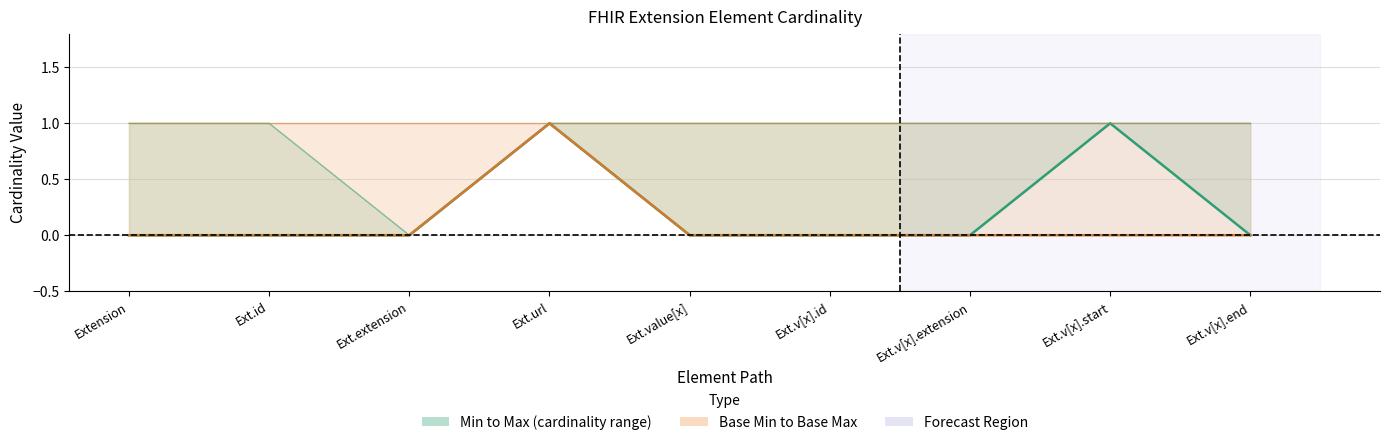

Reading left to right, transcribe all the data shown in this chart.

Min: Extension=0	Ext.id=0	Ext.extension=0	Ext.url=1	Ext.value[x]=0	Ext.v[x].id=0	Ext.v[x].extension=0	Ext.v[x].start=1	Ext.v[x].end=0
Base Min: Extension=0	Ext.id=0	Ext.extension=0	Ext.url=1	Ext.value[x]=0	Ext.v[x].id=0	Ext.v[x].extension=0	Ext.v[x].start=0	Ext.v[x].end=0